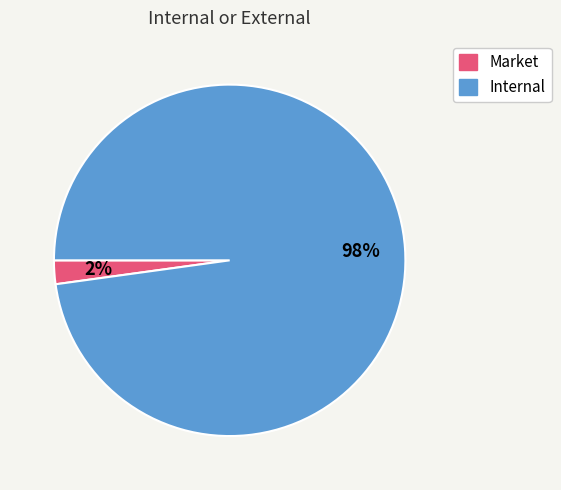

How many segments does this pie chart have?

2